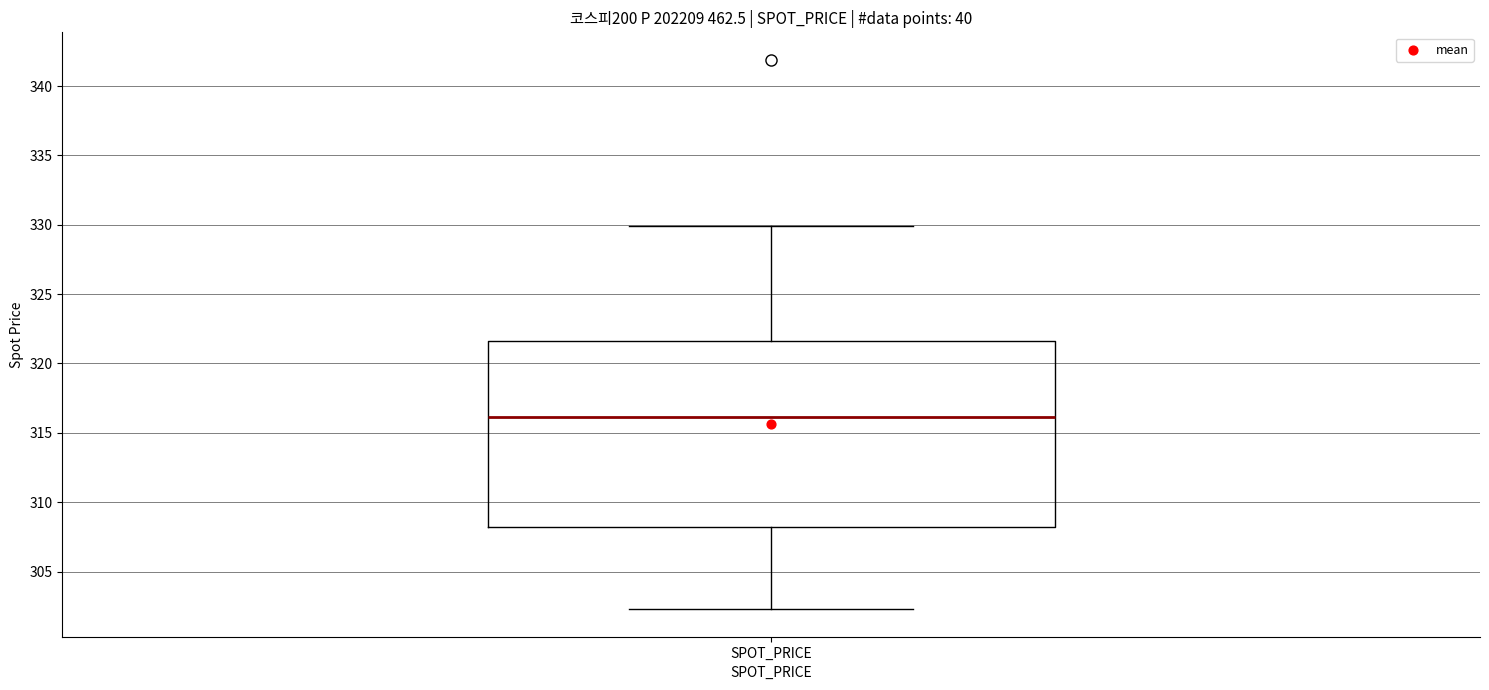

Where does the median line of the box for SPOT_PRICE sit on the y-axis? The values are not printed on the chart, so give them approximately, as read against the axis.

316.0